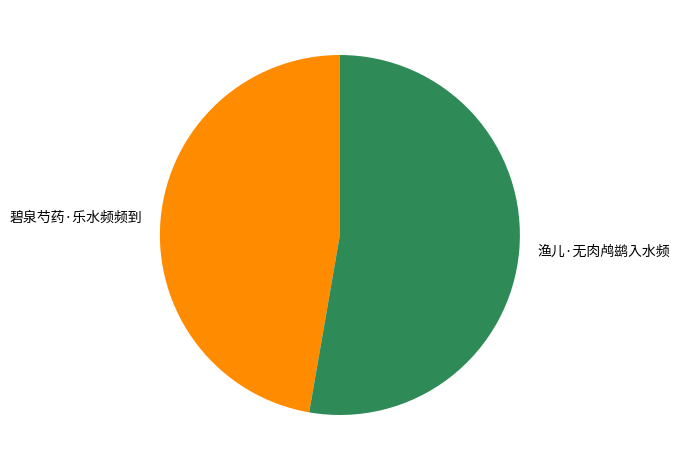

What is the largest slice in the pie chart?

渔儿·无肉鸬鹚入水频